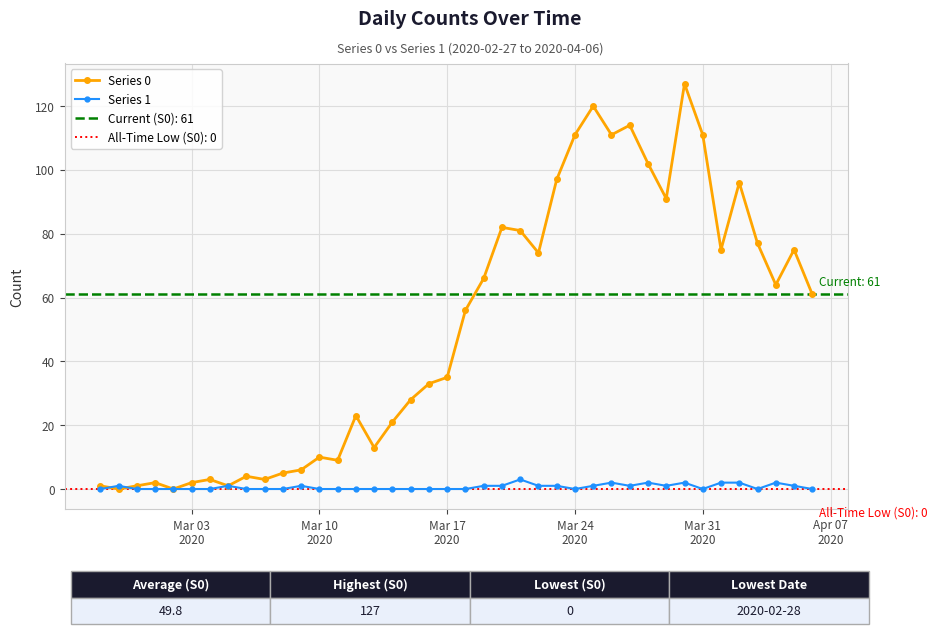

What is the difference between the maximum and minimum values in the Series 1 series?

3